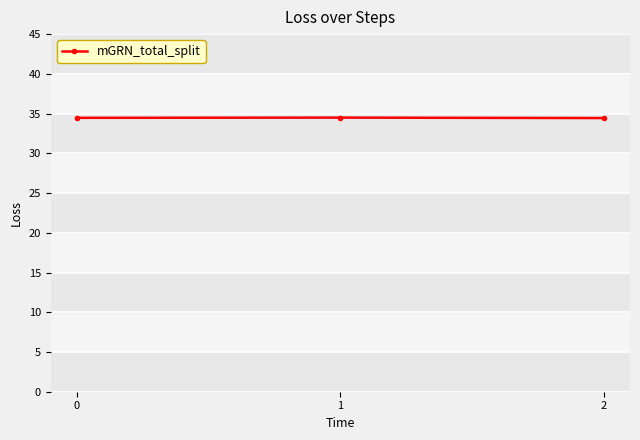

What is the value of the 1st point from the left?

34.5